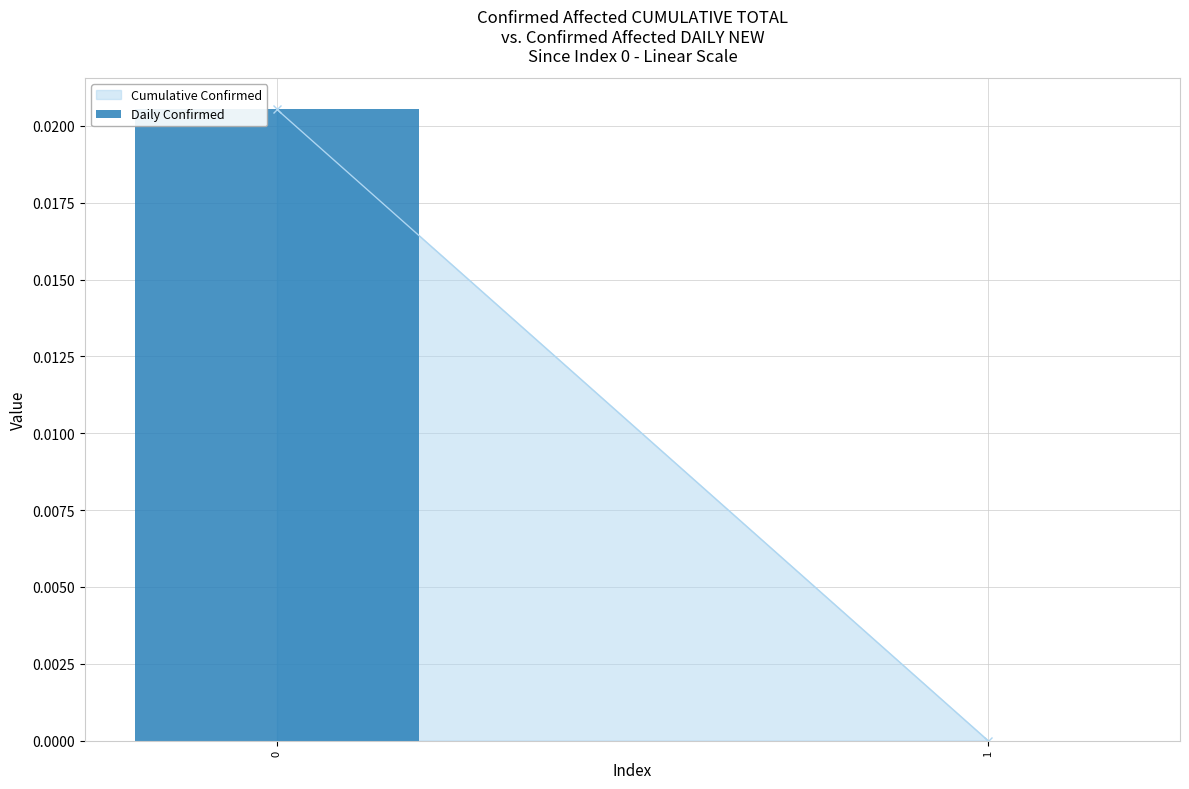

How many categories are shown in the chart?

2